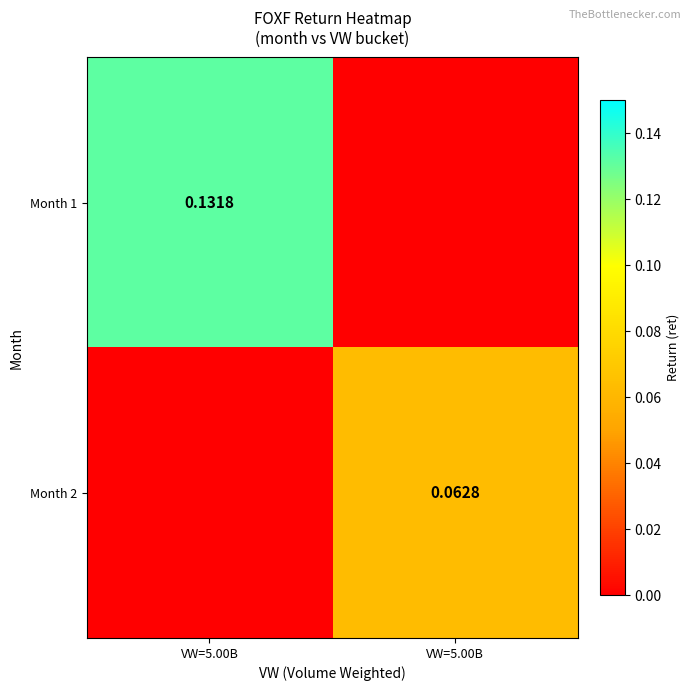

Which has a higher value, VW=5.00B or VW=5.00B?

VW=5.00B